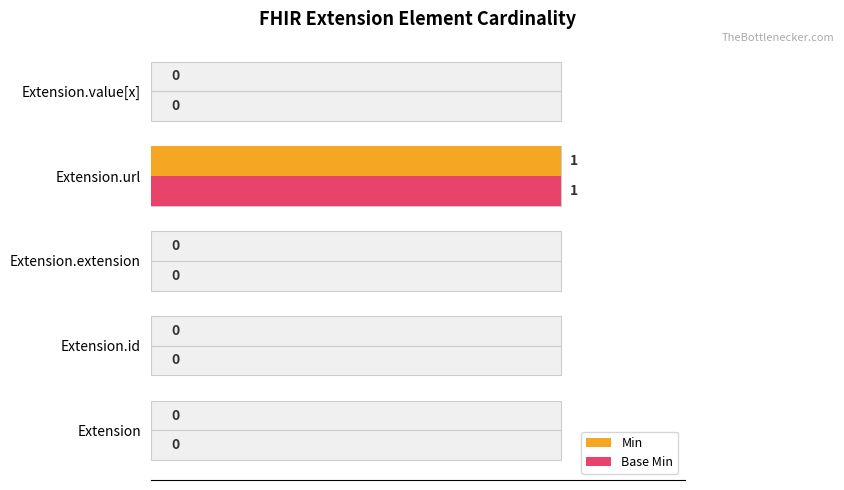

Reading right to left, what are all the values shown in this chart?

Min: 0	1	0	0	0
Base Min: 0	1	0	0	0